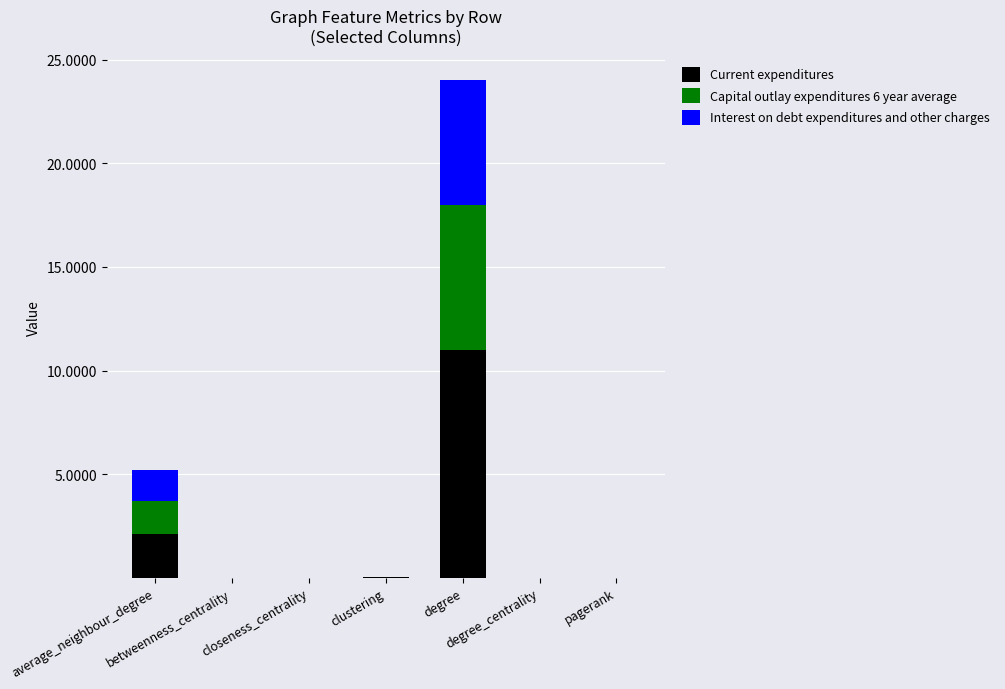

What is the sum of all Capital outlay expenditures 6 year average values?

8.6